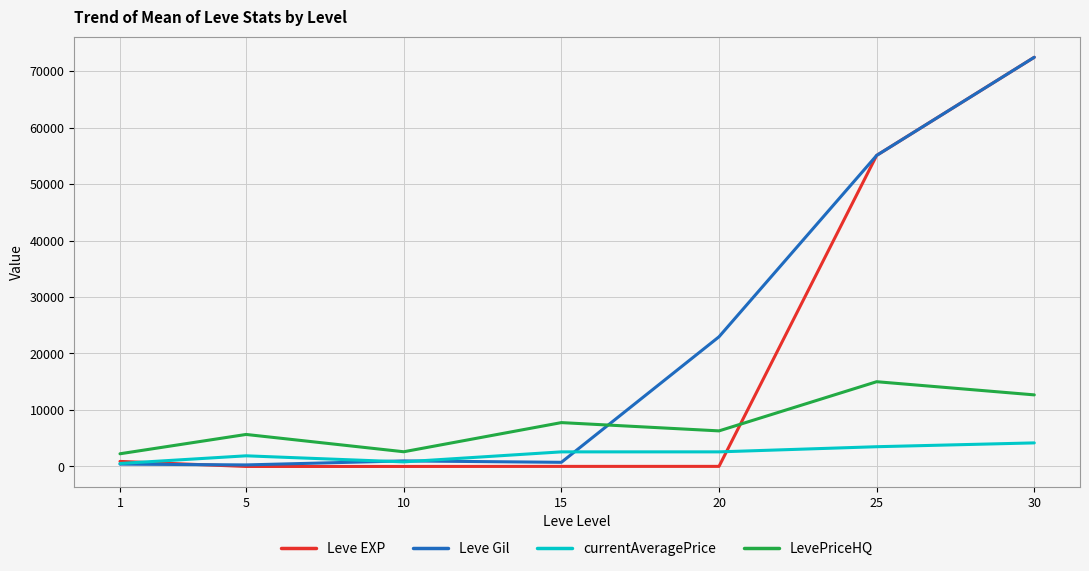

Count the number of categories in the chart.

7